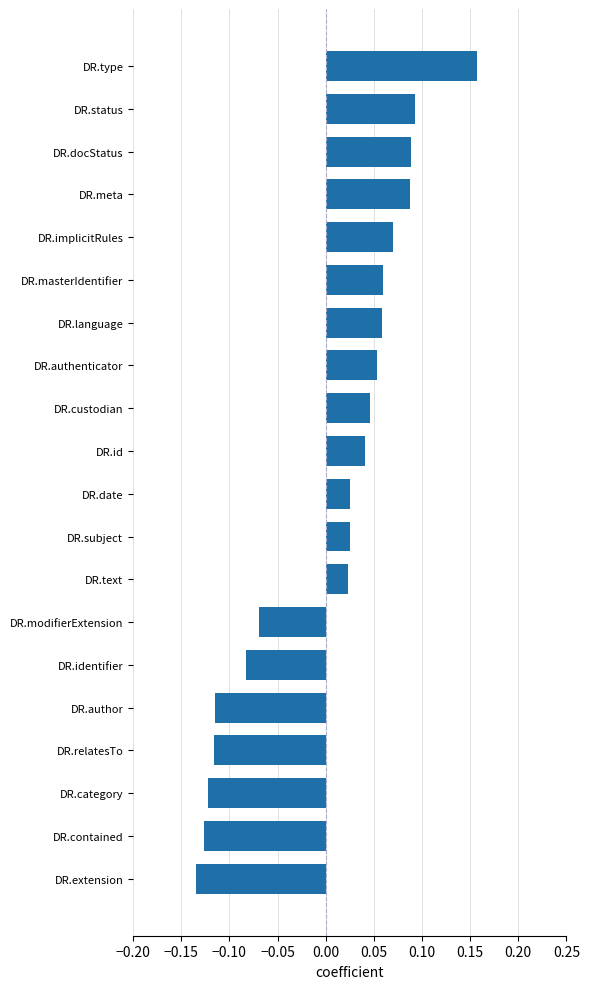

Which label corresponds to the largest value in the chart?

DR.type